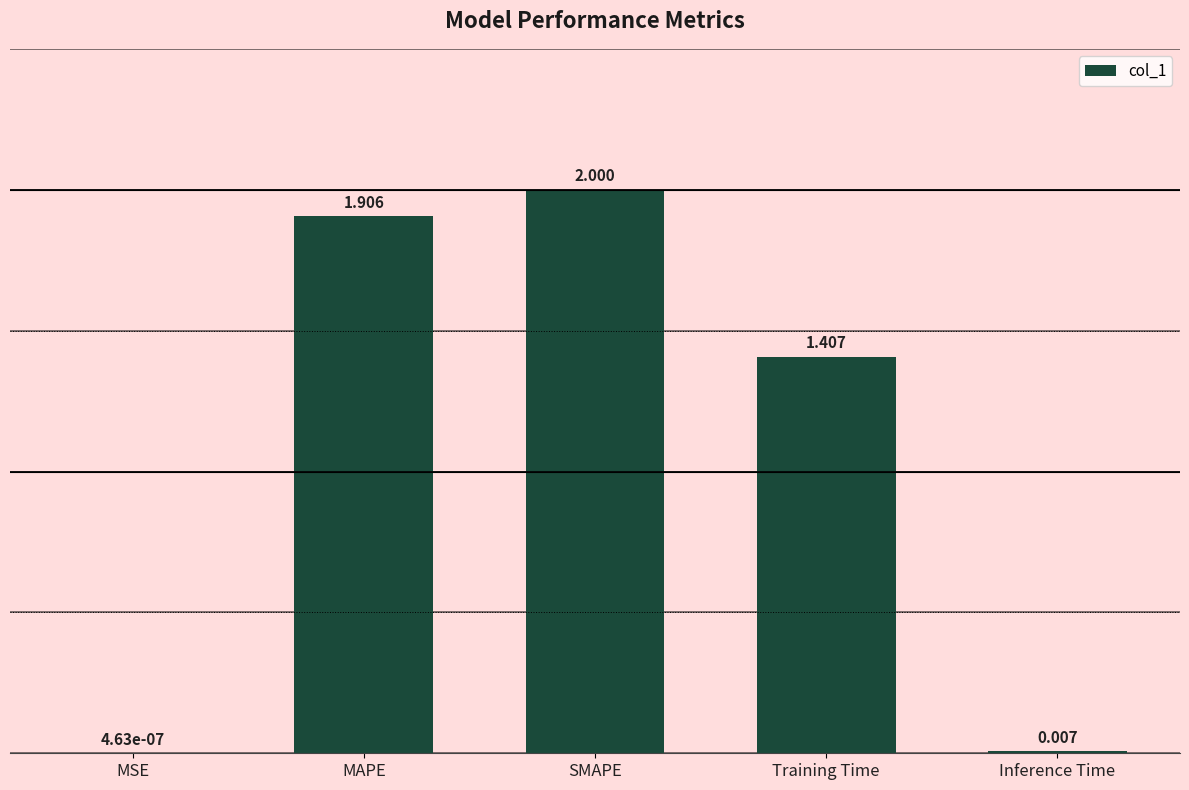

Between MSE and SMAPE, which is larger?

SMAPE